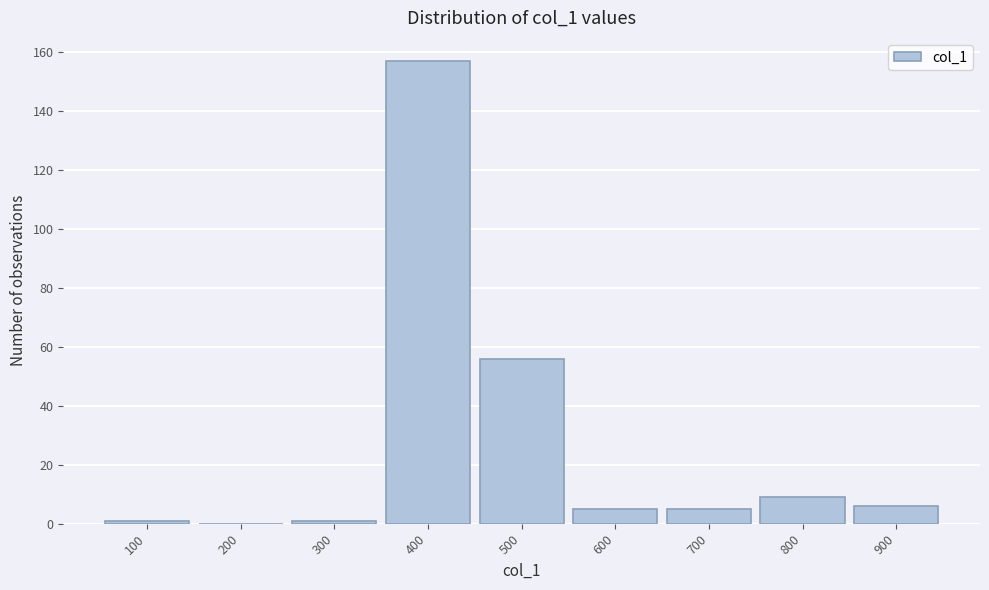

Reading left to right, what are all the values shown in this chart?

100=1	200=0	300=1	400=157	500=56	600=5	700=5	800=9	900=6